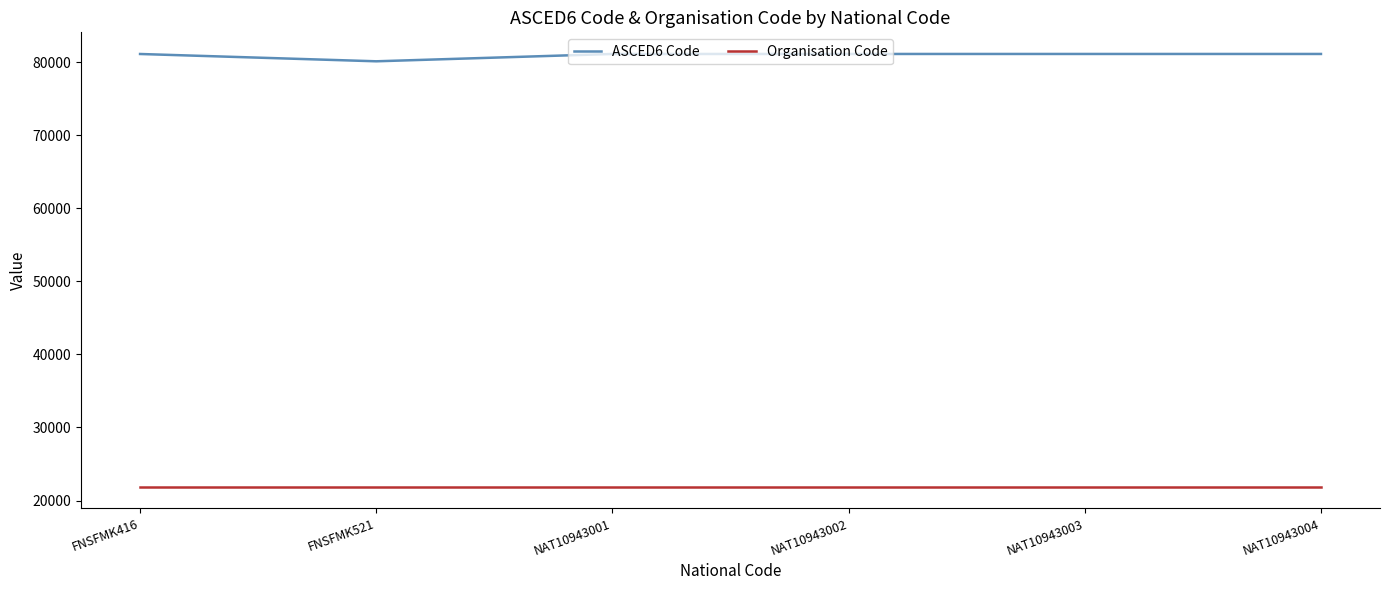

Is the value of ASCED6 Code at FNSFMK521 greater than the value of Organisation Code at NAT10943001?

Yes